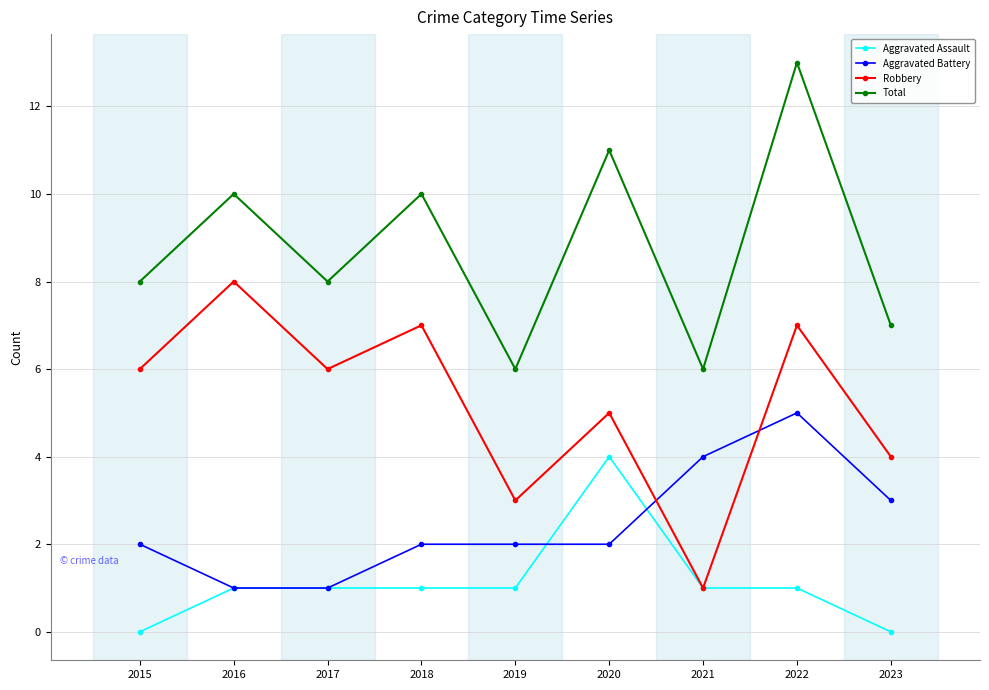

Is the value of Total at 2023 greater than the value of Aggravated Assault at 2022?

Yes